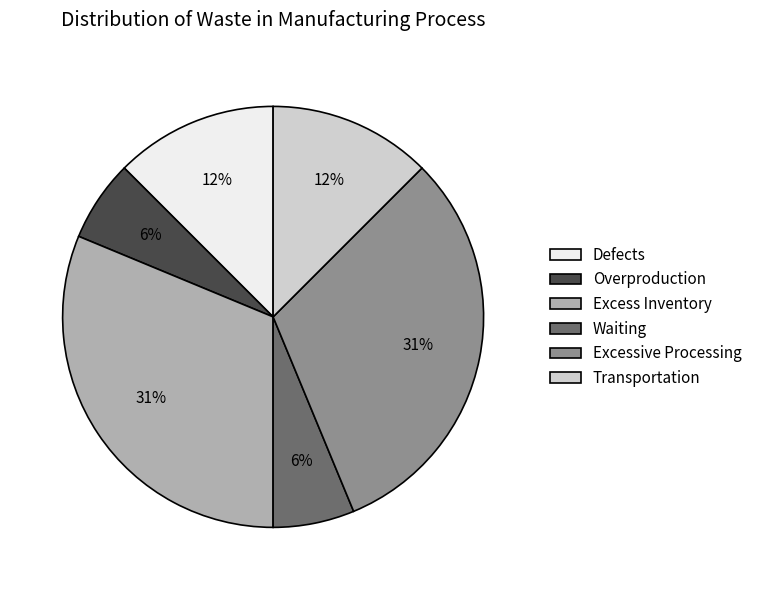

Does any single category account for the majority?

No